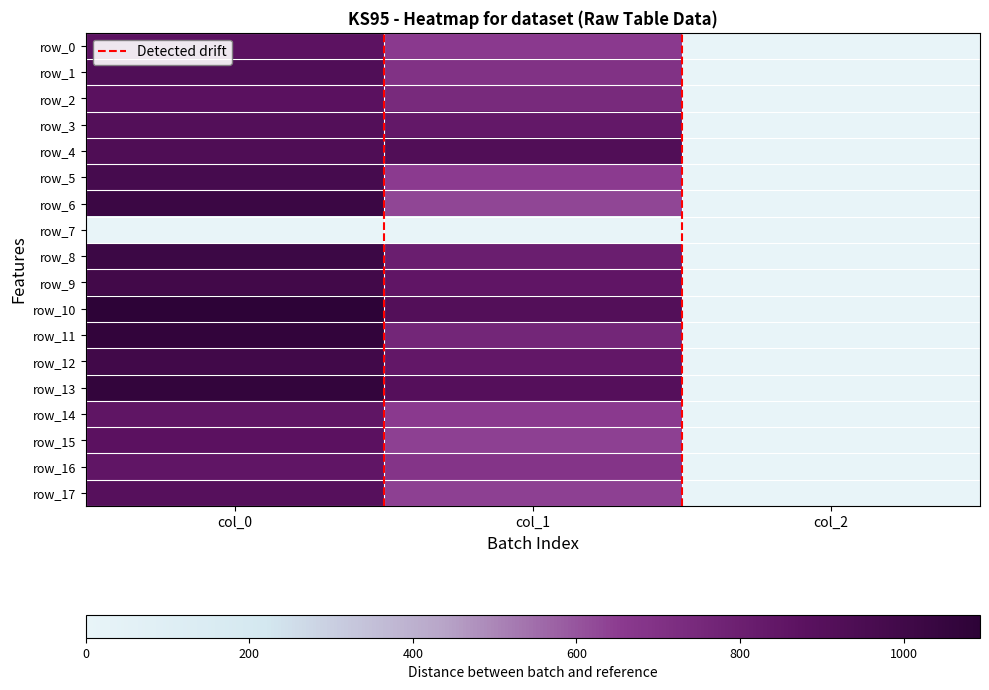

Which series has the widest spread of values?

row_10